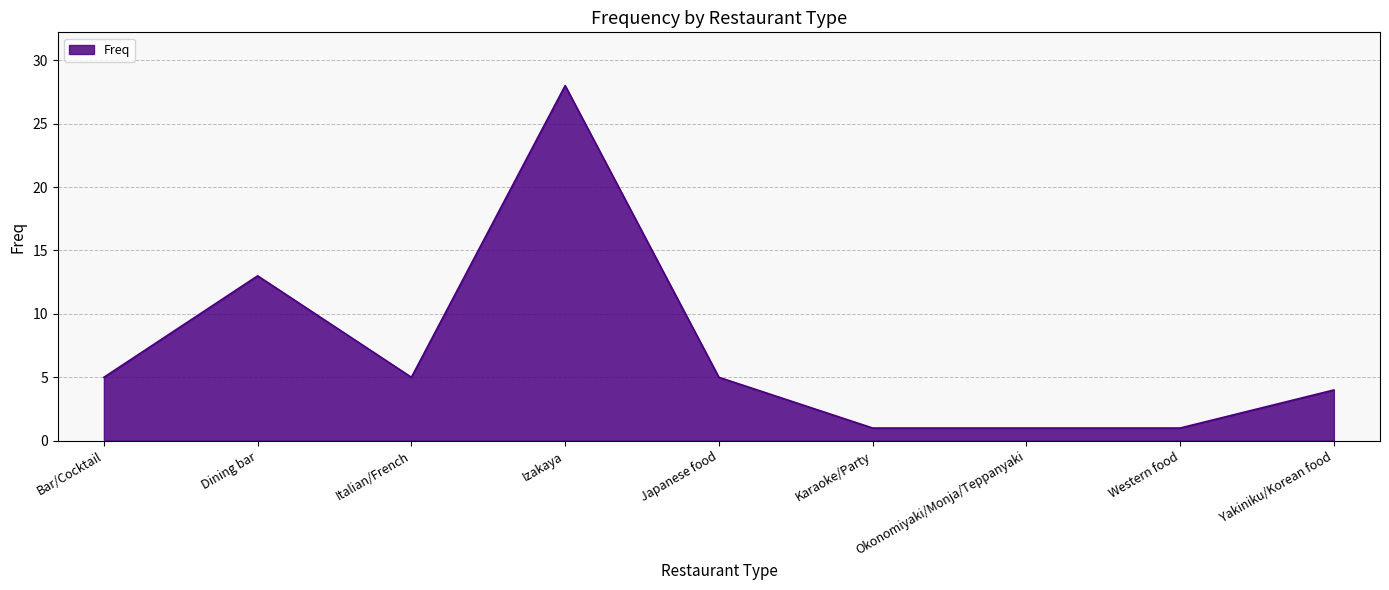

What is the maximum value shown in the chart?

28